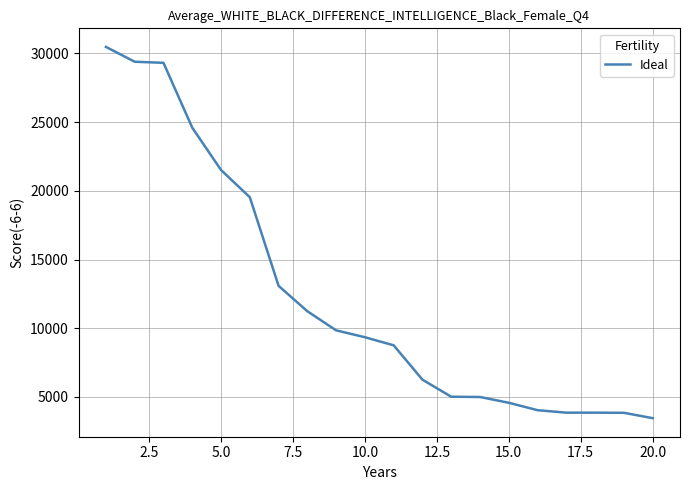

What is the smallest value displayed?

3460